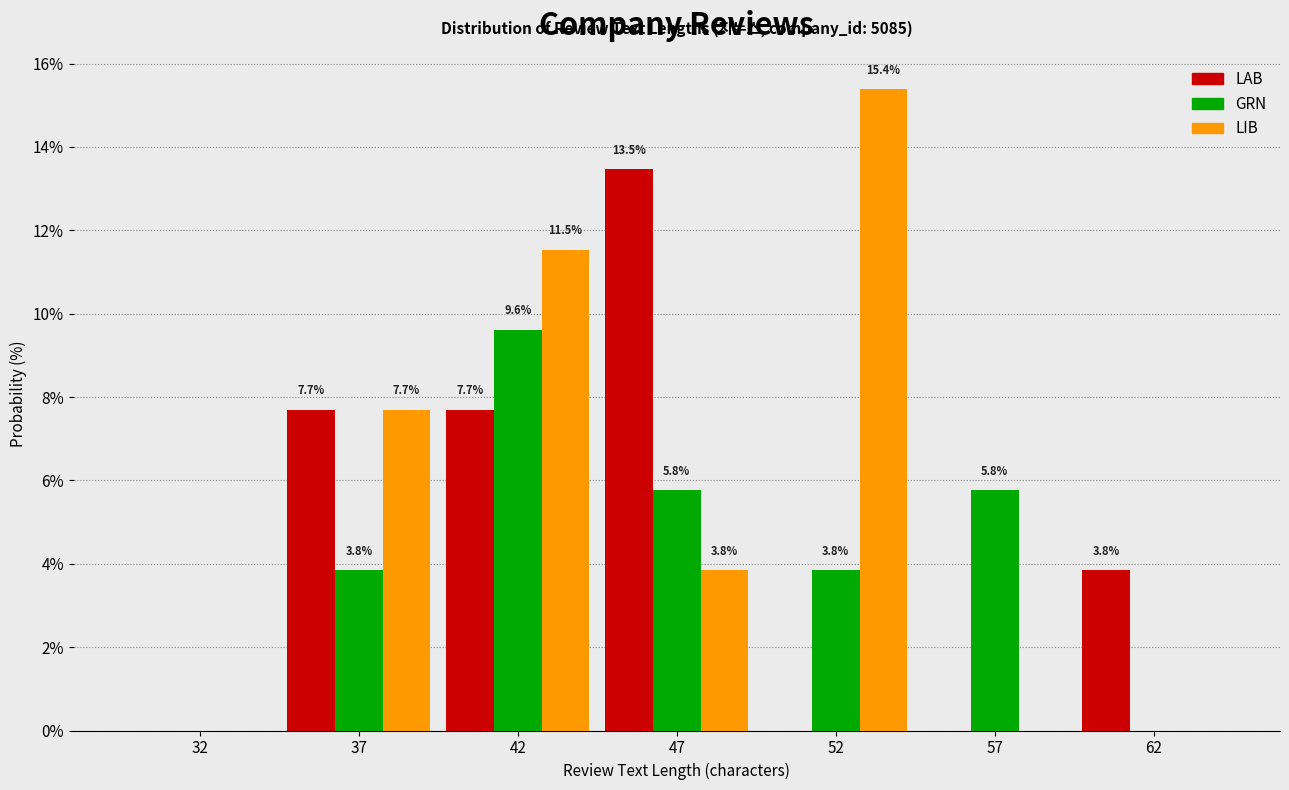

Reading left to right, what are all the values shown in this chart?

LAB: 32=0.0	37=7.7	42=7.7	47=13.5	52=0.0	57=0.0	62=3.8
GRN: 32=0.0	37=3.8	42=9.6	47=5.8	52=3.8	57=5.8	62=0.0
LIB: 32=0.0	37=7.7	42=11.5	47=3.8	52=15.4	57=0.0	62=0.0